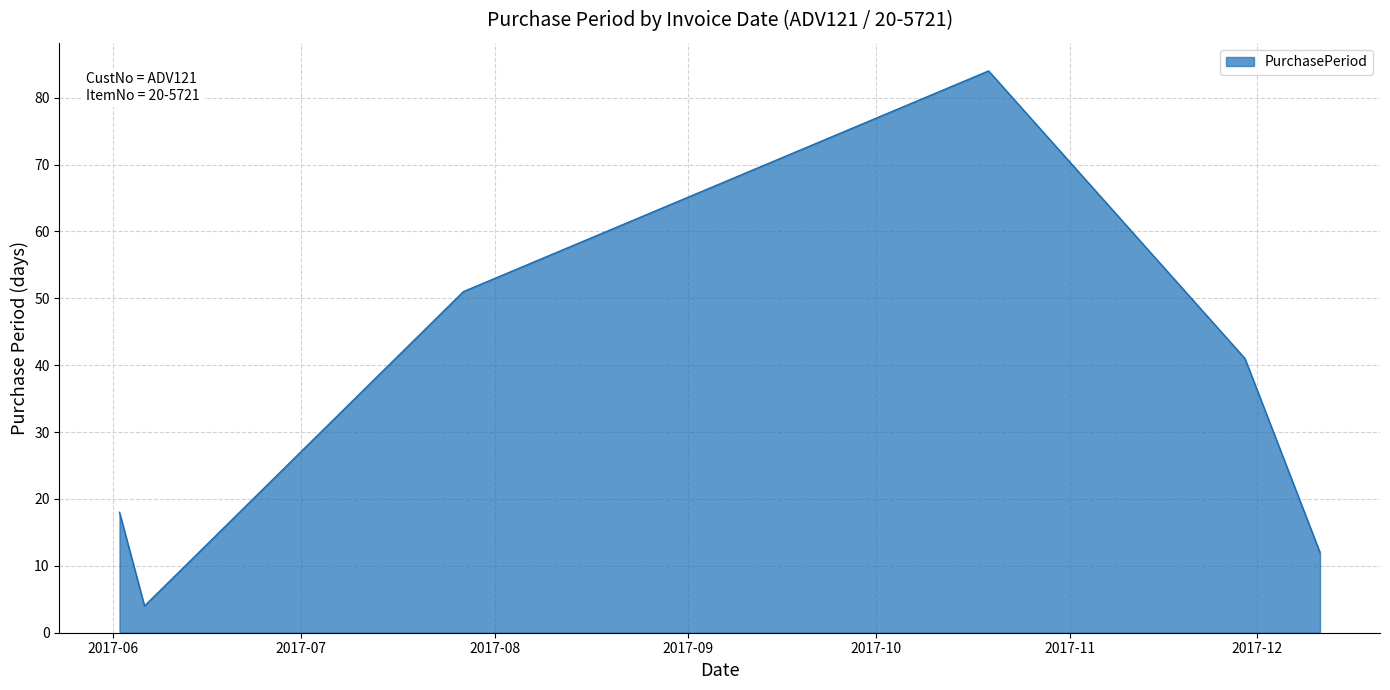

How many interior local valleys (lower than both neighbors) does the data have?

1